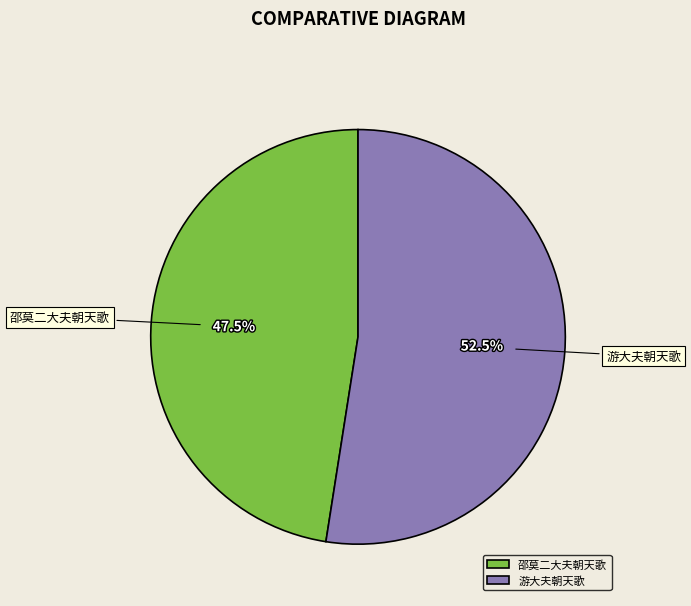

Is there any slice that represents more than half of the pie?

Yes